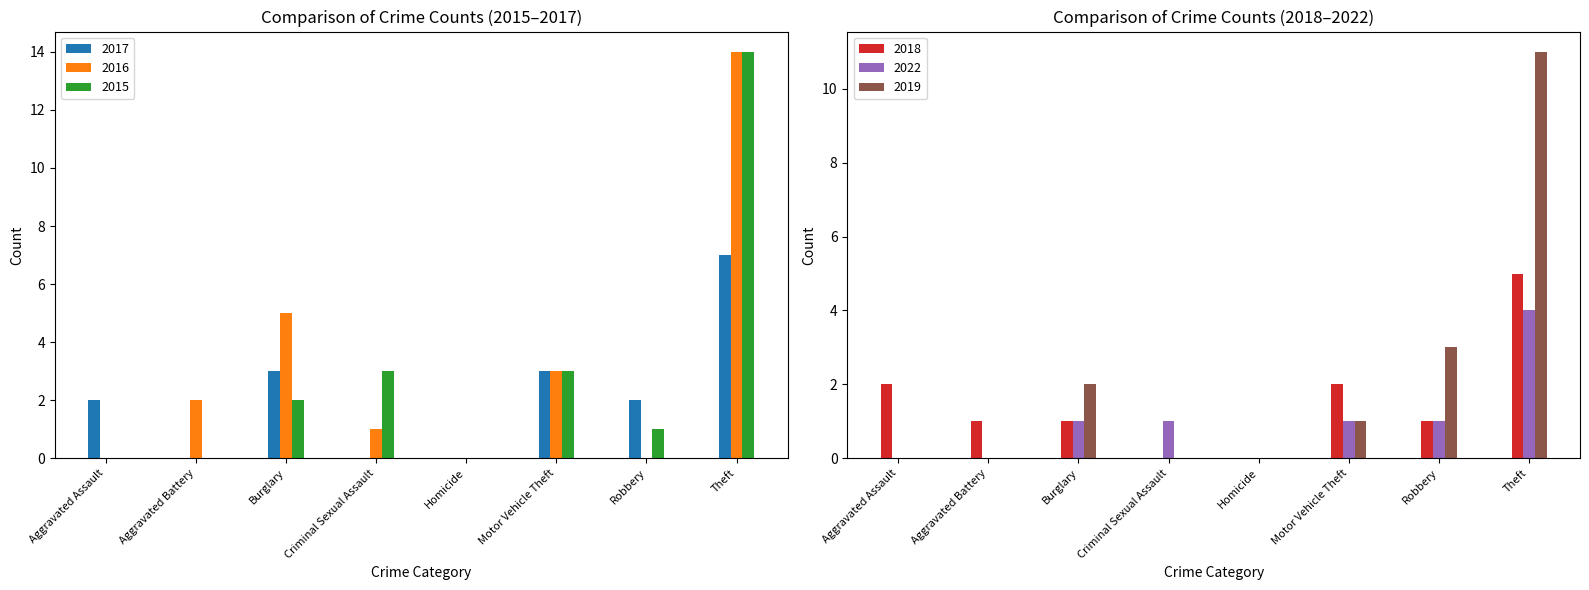

Read the 2016 value at Aggravated Battery.

2